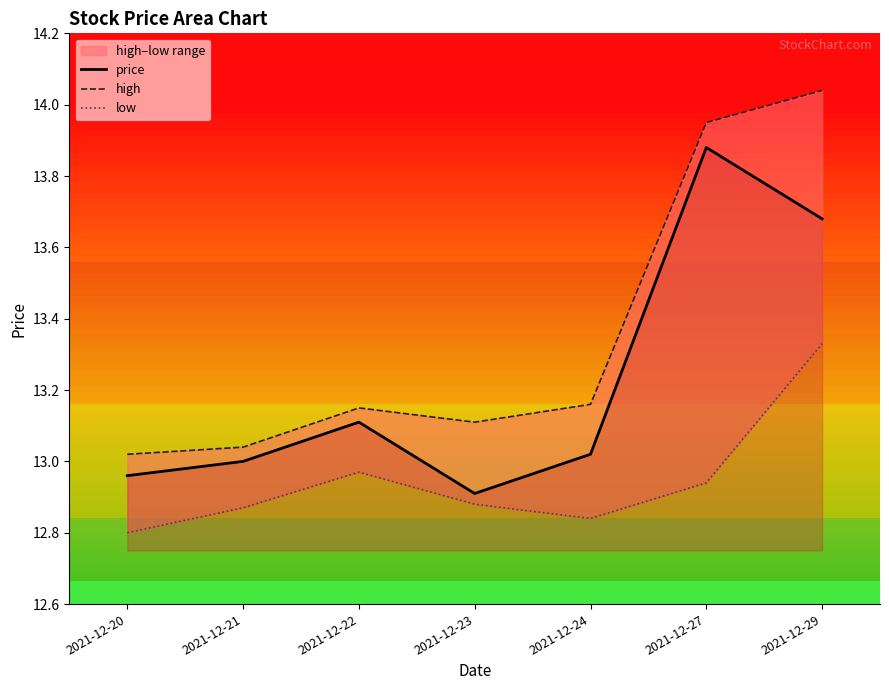

What is the sum of all high values?

93.5